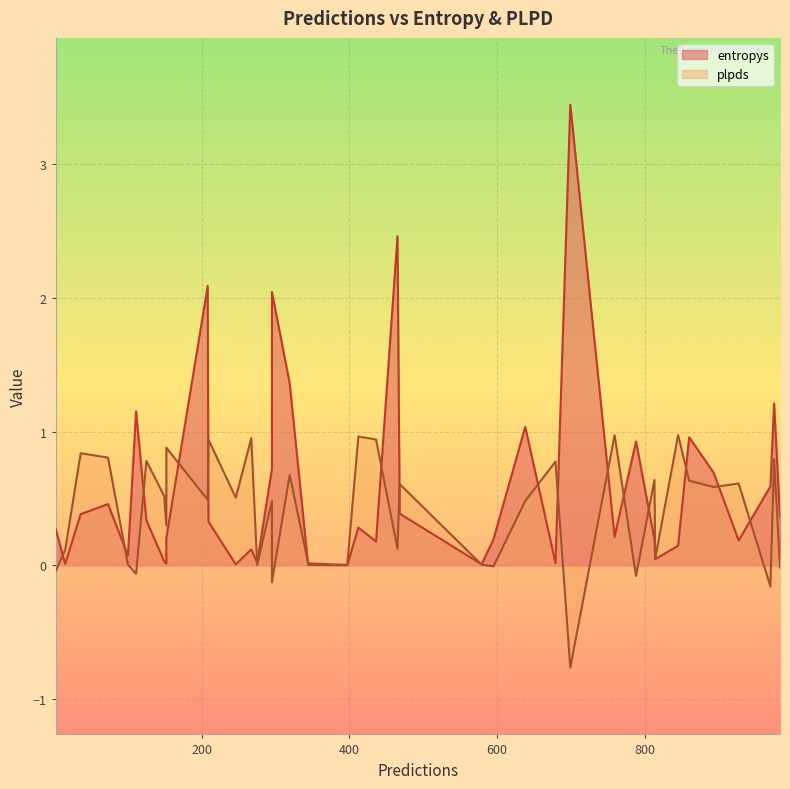

Rank the categories by plpds value from highest to lowest.

845, 759, 412, 267, 436, 209, 152, 36, 73, 975, 125, 679, 319, 813, 860, 927, 468, 893, 149, 246, 208, 295, 638, 152, 465, 15, 814, 344, 579, 100, 397, 275, 595, 983, 2, 111, 788, 295, 970, 699